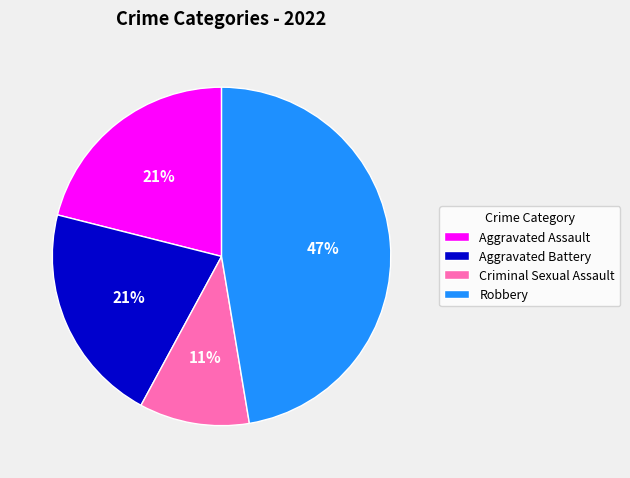

Which category has the smallest portion of the pie?

Criminal Sexual Assault